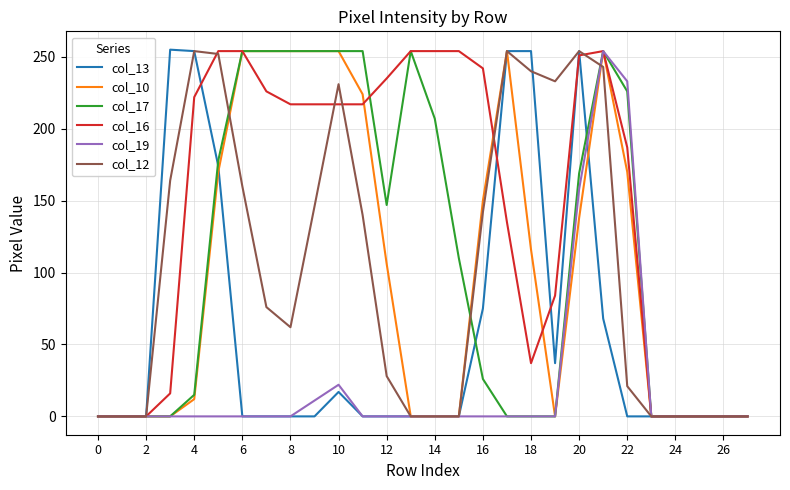

What is the maximum value shown in the chart?

255